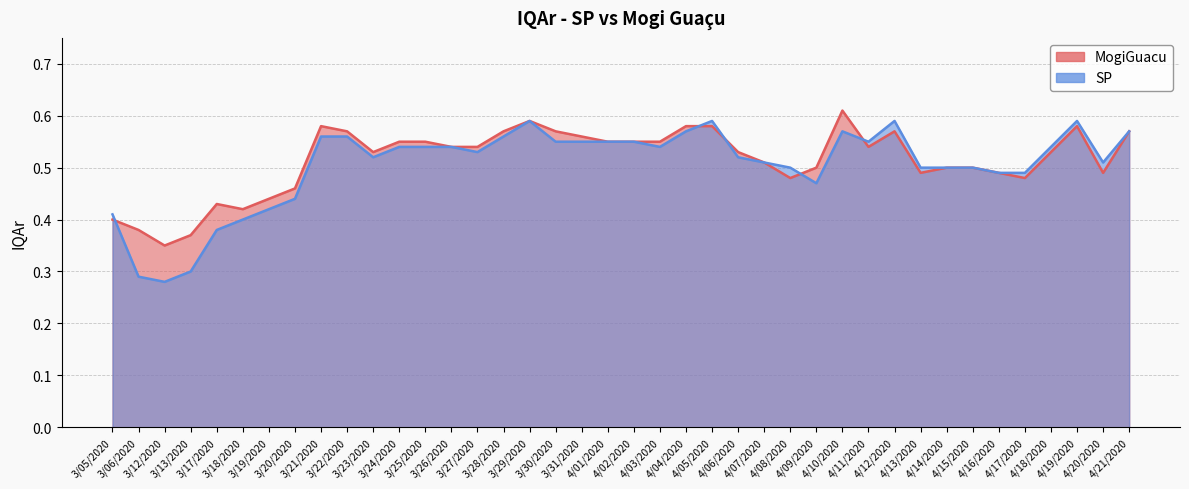

What is the difference between the second highest and second lowest values in the MogiGuacu series?

0.2